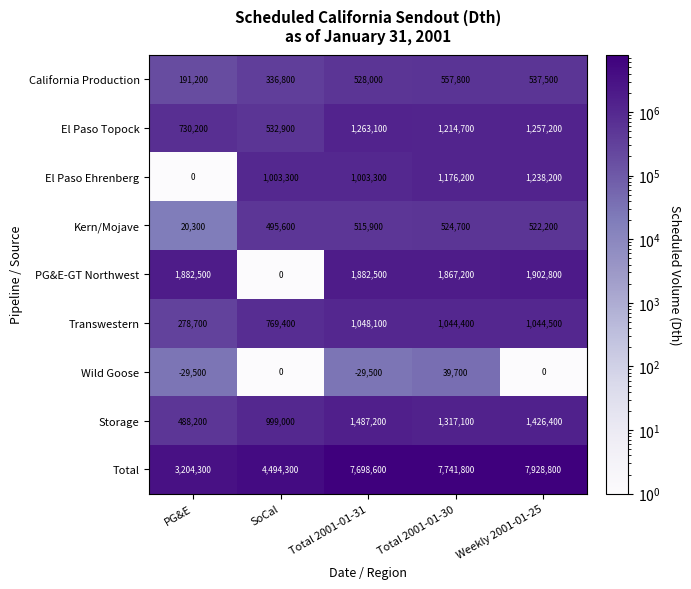

Which series has the widest spread of values?

Total